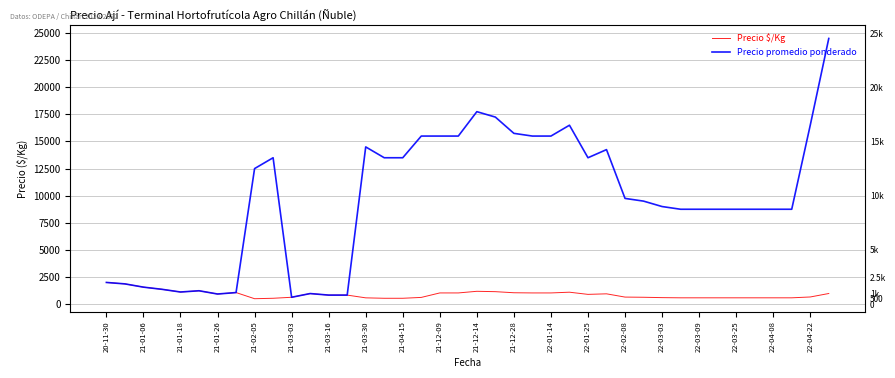

What are all the series names shown in the legend?

Precio $/Kg, Precio promedio ponderado